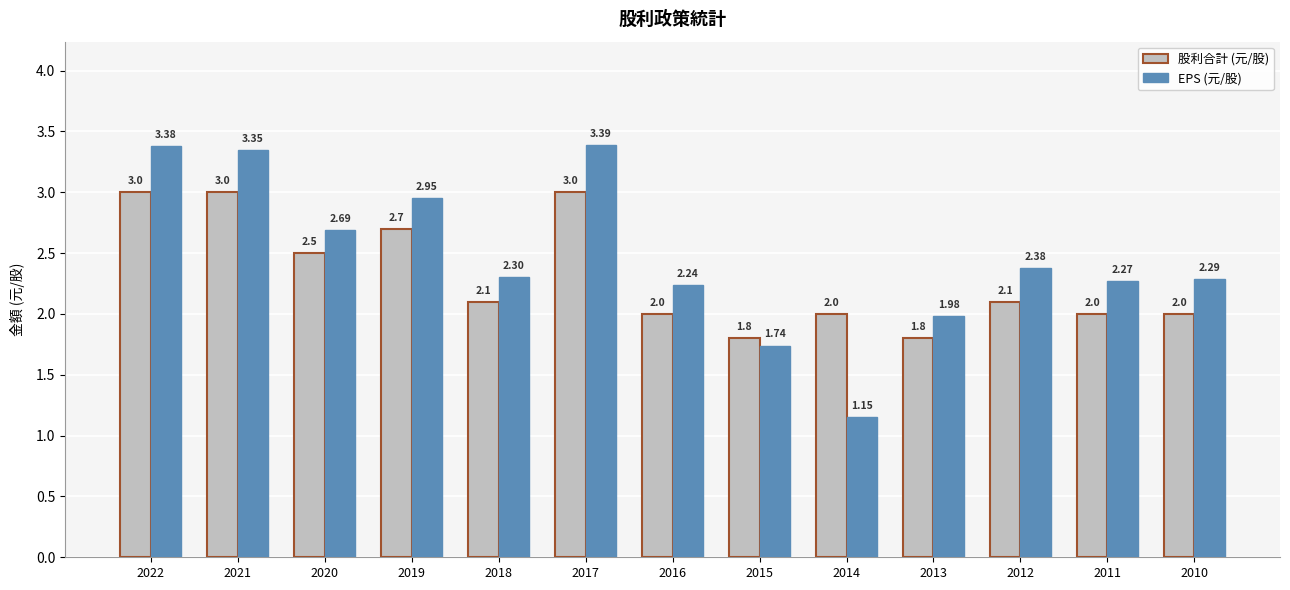

What is the difference between the highest and lowest values at 2011?

0.3